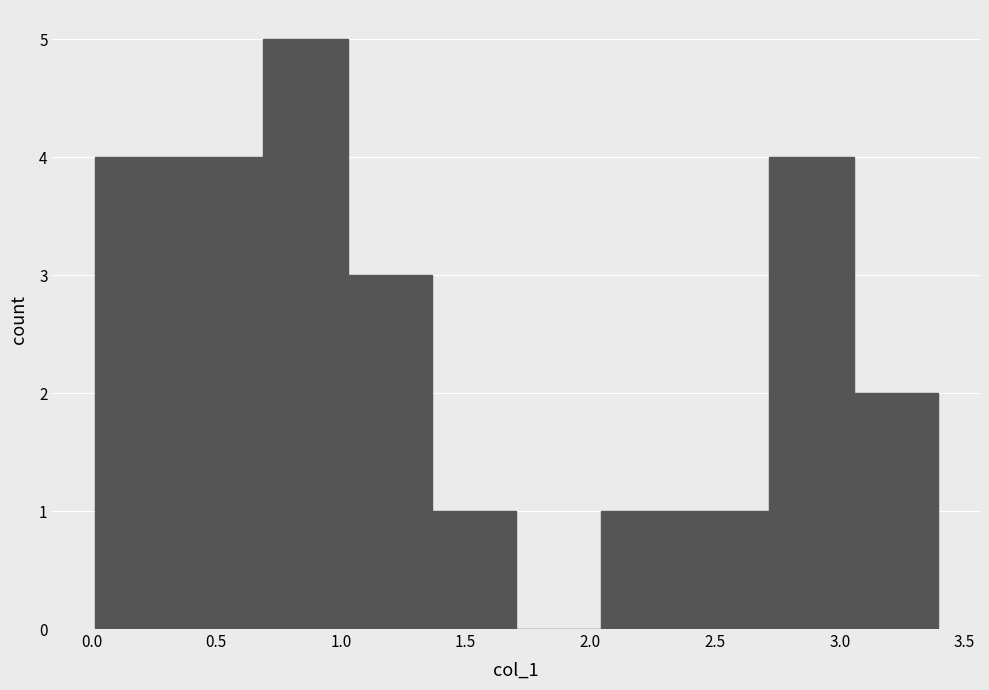

Which range on the x-axis has the tallest bar?

0.70 to 1.05